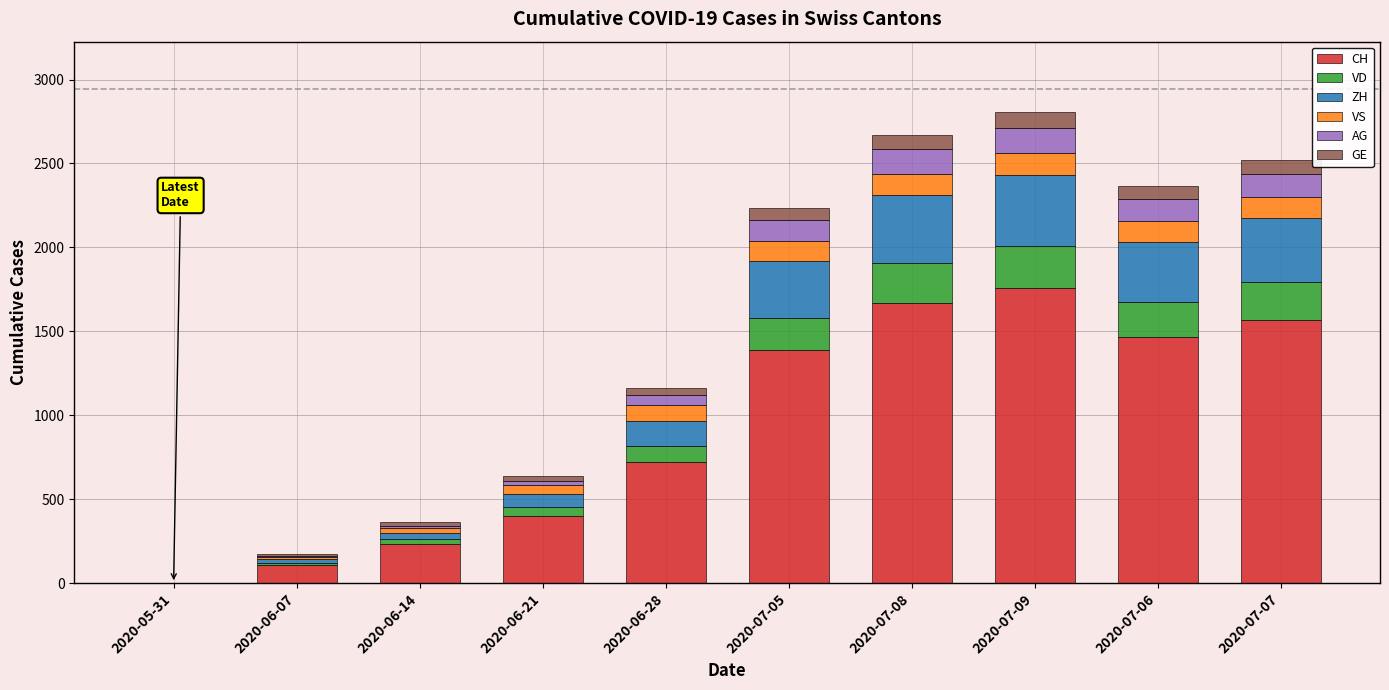

What is the maximum value for CH?

1757